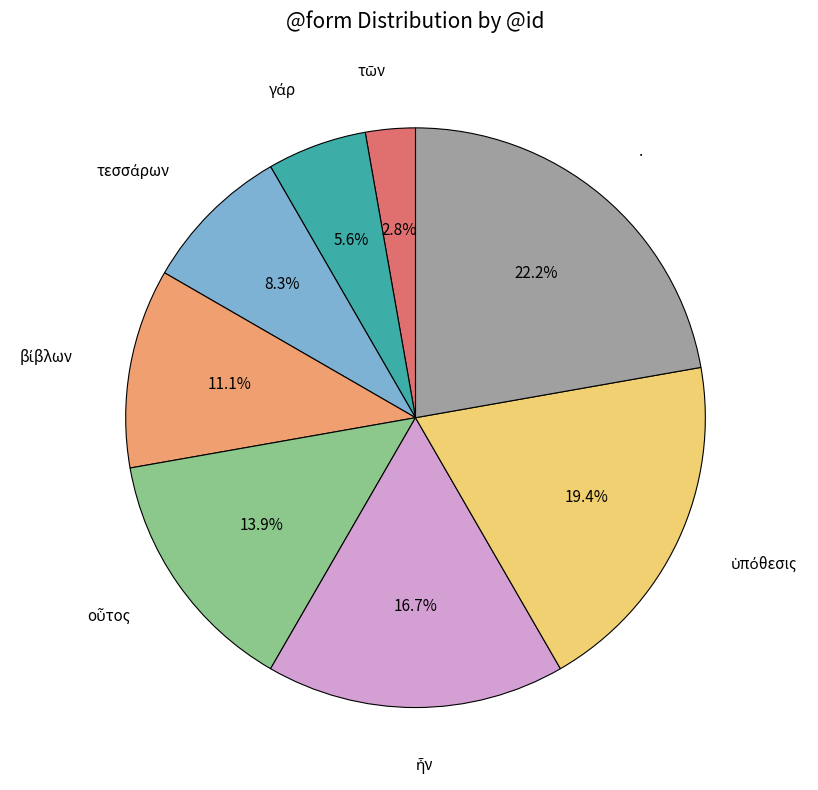

Is there a majority slice in this chart?

No